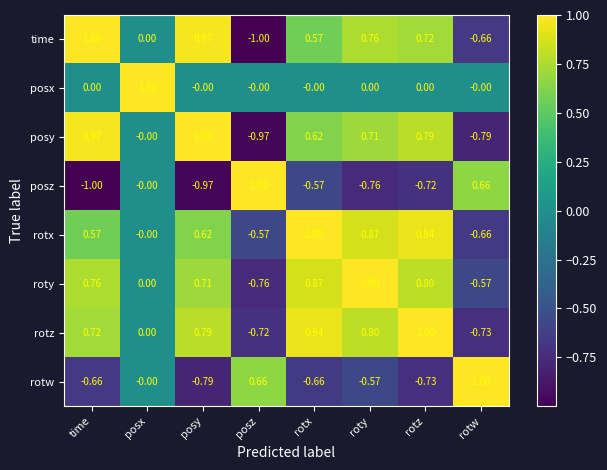

Between posy and rotz, which series saw the biggest shift?

rotx